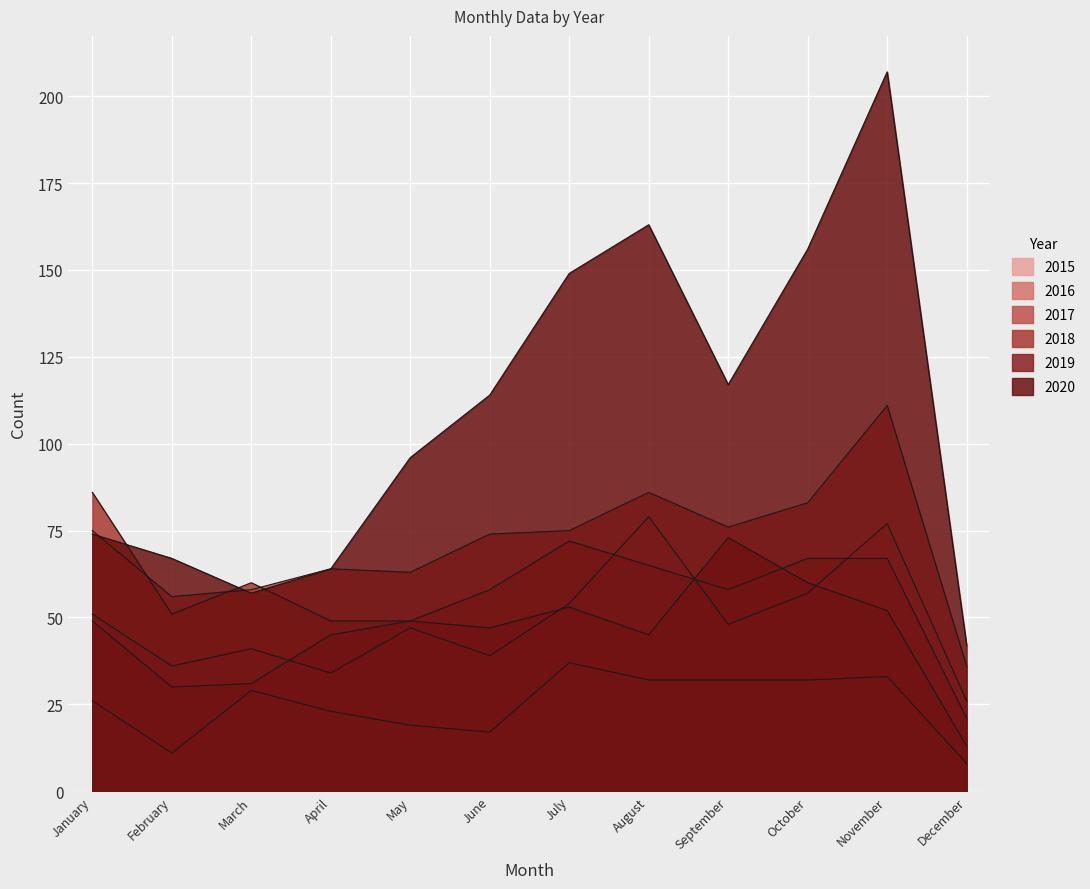

At August, list the series in order from smallest to largest.

2015, 2019, 2018, 2016, 2017, 2020